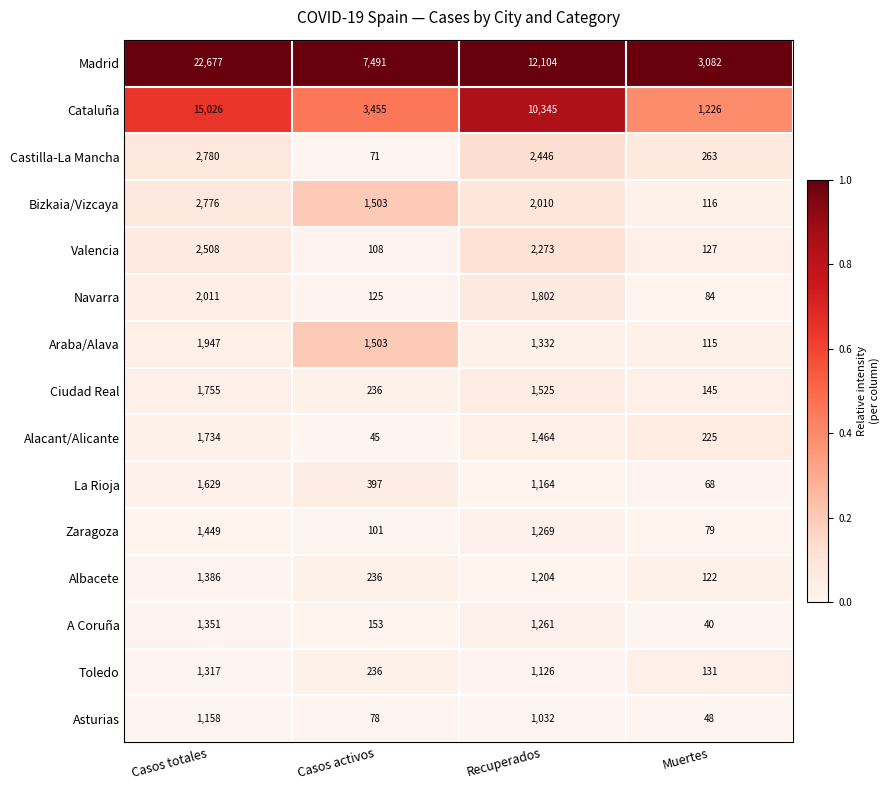

What value does the Cataluña series have at Recuperados?

10345